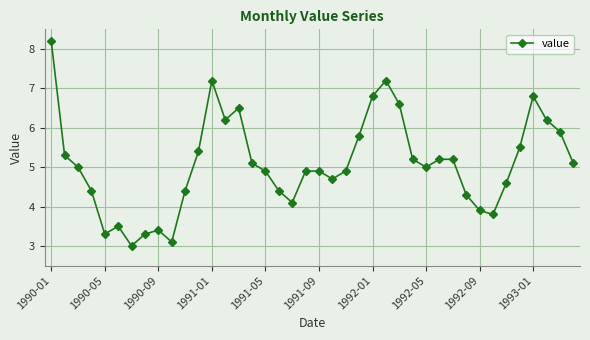

What is the minimum value shown in the chart?

3.0